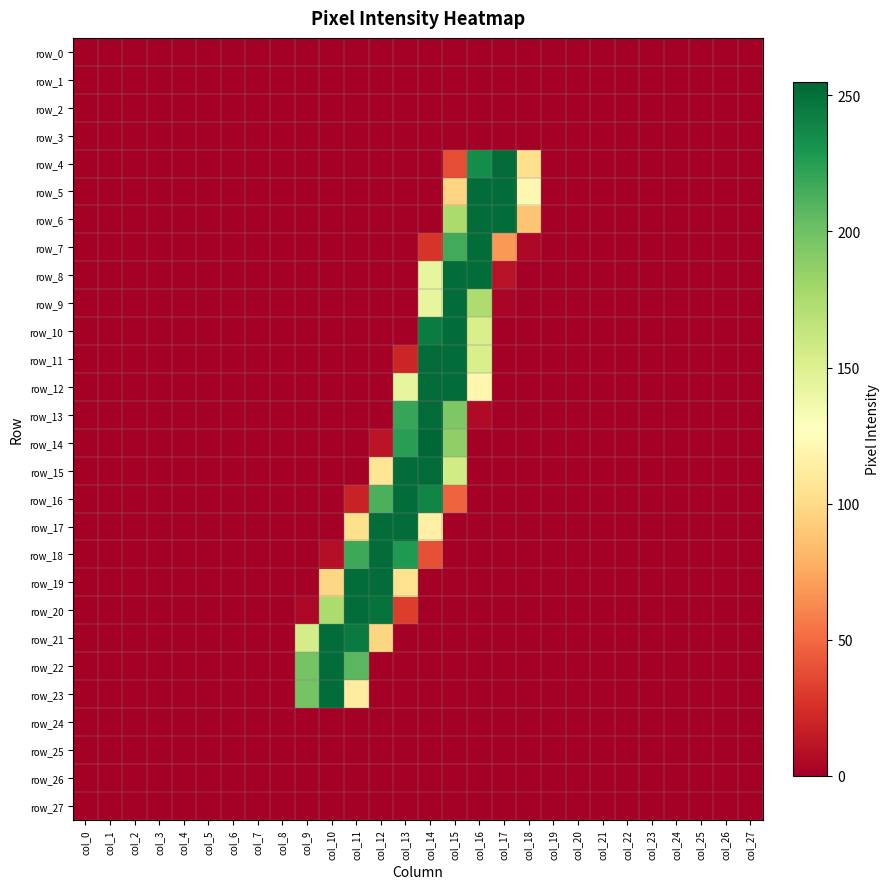

The value of row_13 at col_0 is -131. True or false?

False